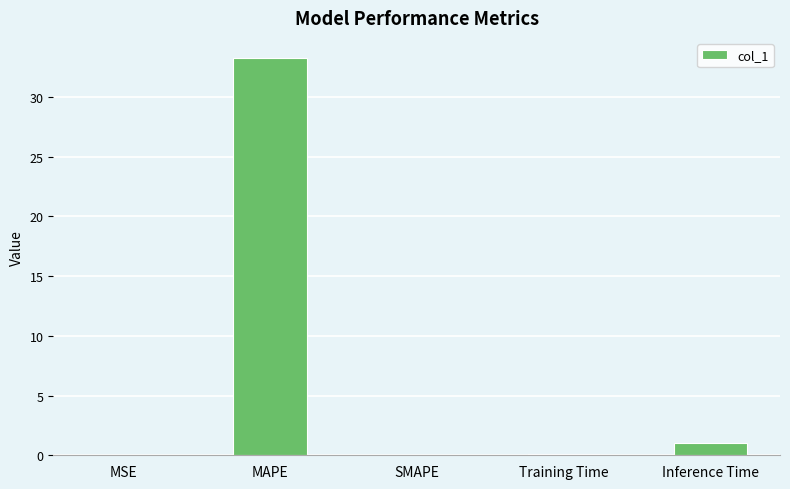

What is the change in value from SMAPE to Inference Time?

+1.0